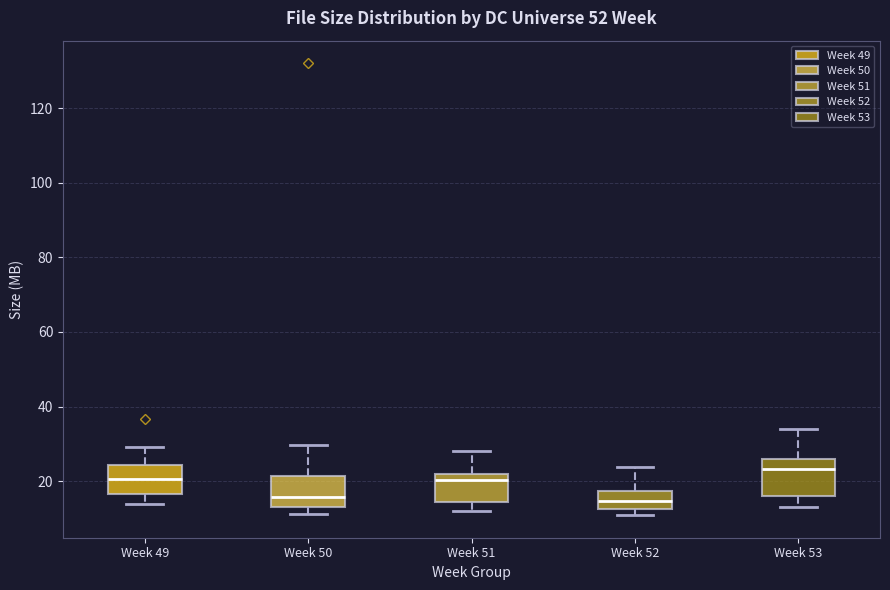

Reading left to right, read every box against the y-axis: the position of its median line, the range the box covers, and the ends of its whiskers. The values are not printed on the chart, so give them approximately, as read against the axis.

Week 49: median 20, box 16 to 24, whiskers 14 to 30
Week 50: median 16, box 14 to 22, whiskers 12 to 30
Week 51: median 20, box 14 to 22, whiskers 12 to 28
Week 52: median 14, box 12 to 18, whiskers 10 to 24
Week 53: median 24, box 16 to 26, whiskers 14 to 34